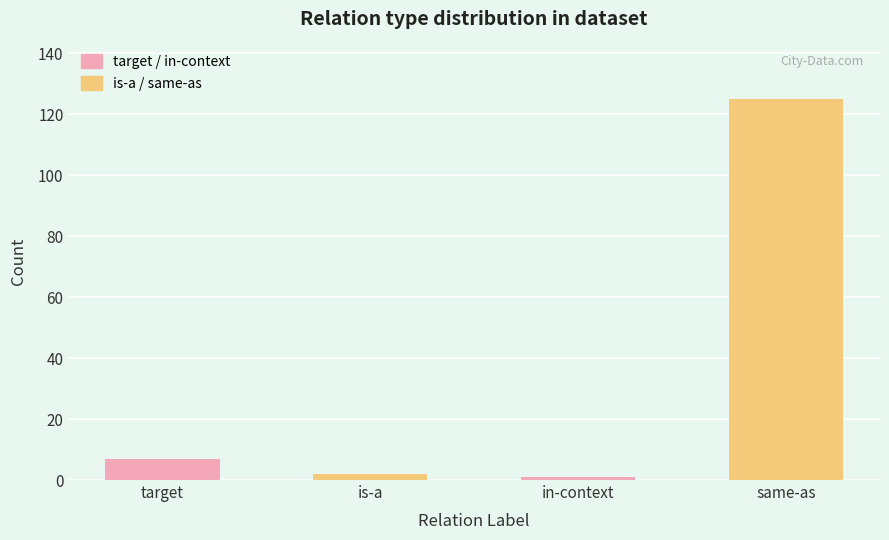

Is it true that in-context equals 0 at target?

False